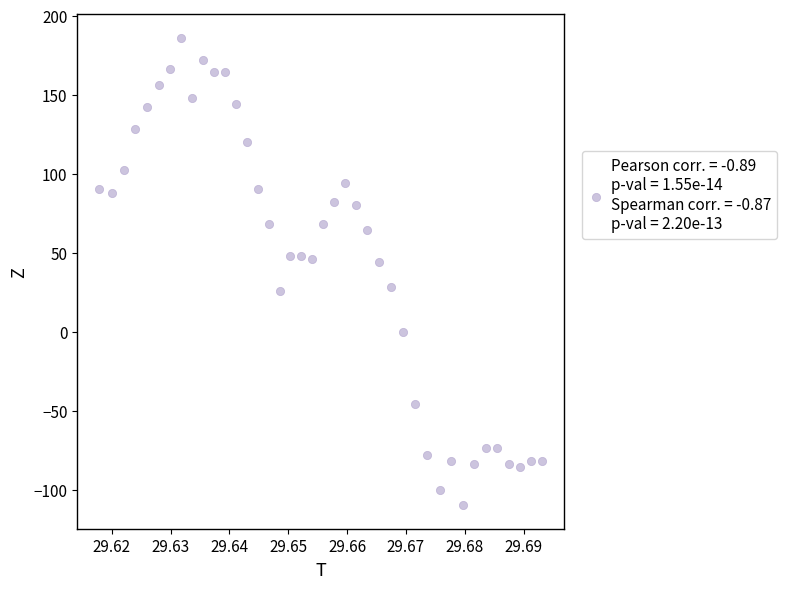

What is the range of Y values (max minus min)?

296